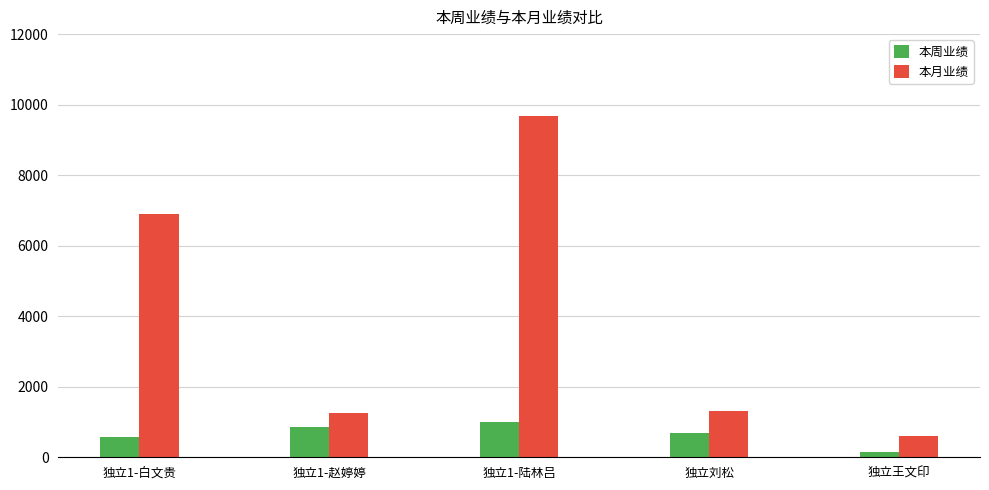

What is the smallest value displayed?

148